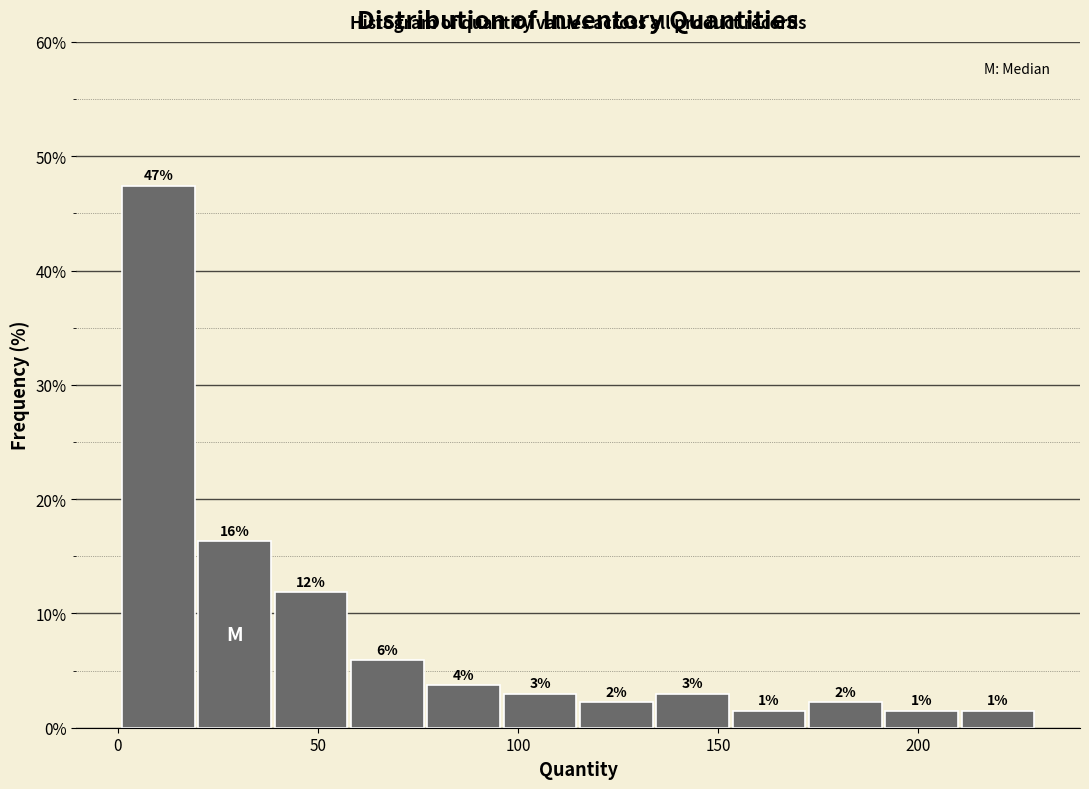

Read against the x-axis, roughly where is the centre of the tallest bar?

10